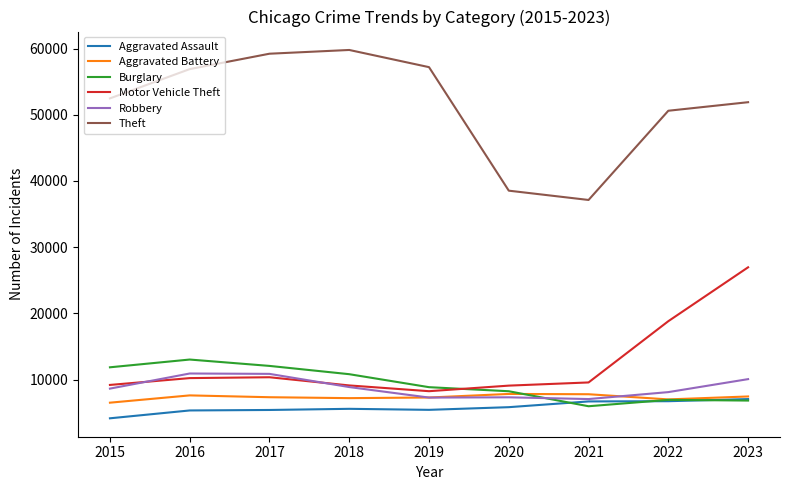

At which label is Motor Vehicle Theft closest to 17594?

2022